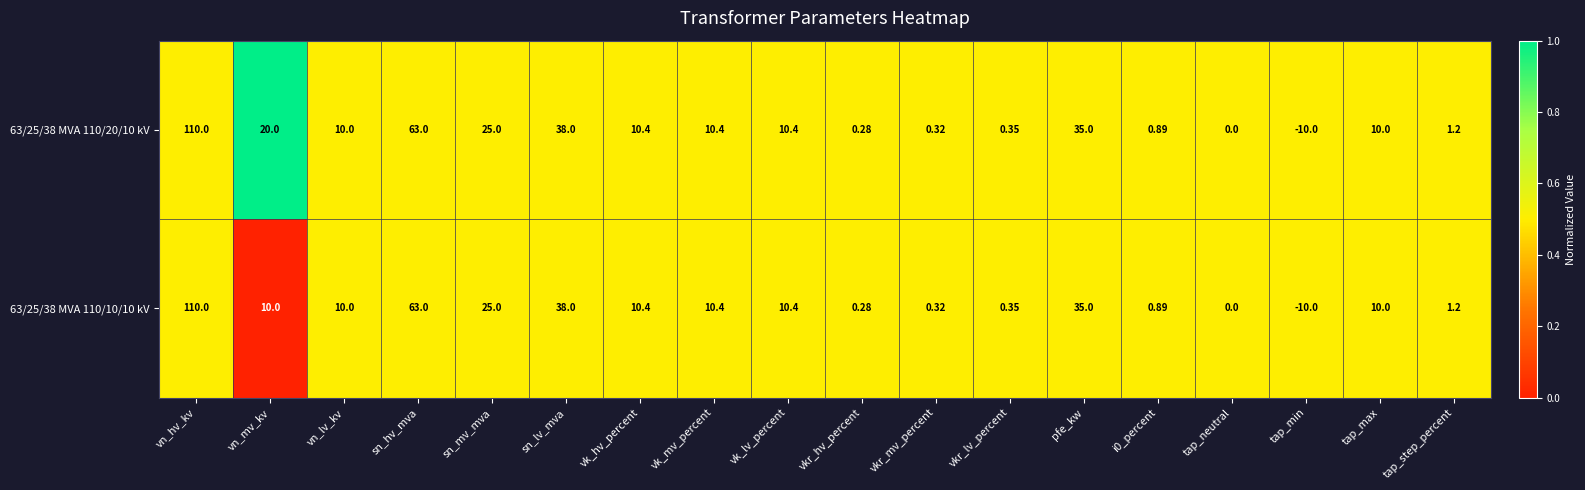

Which category has the highest value across all series?

vn_hv_kv